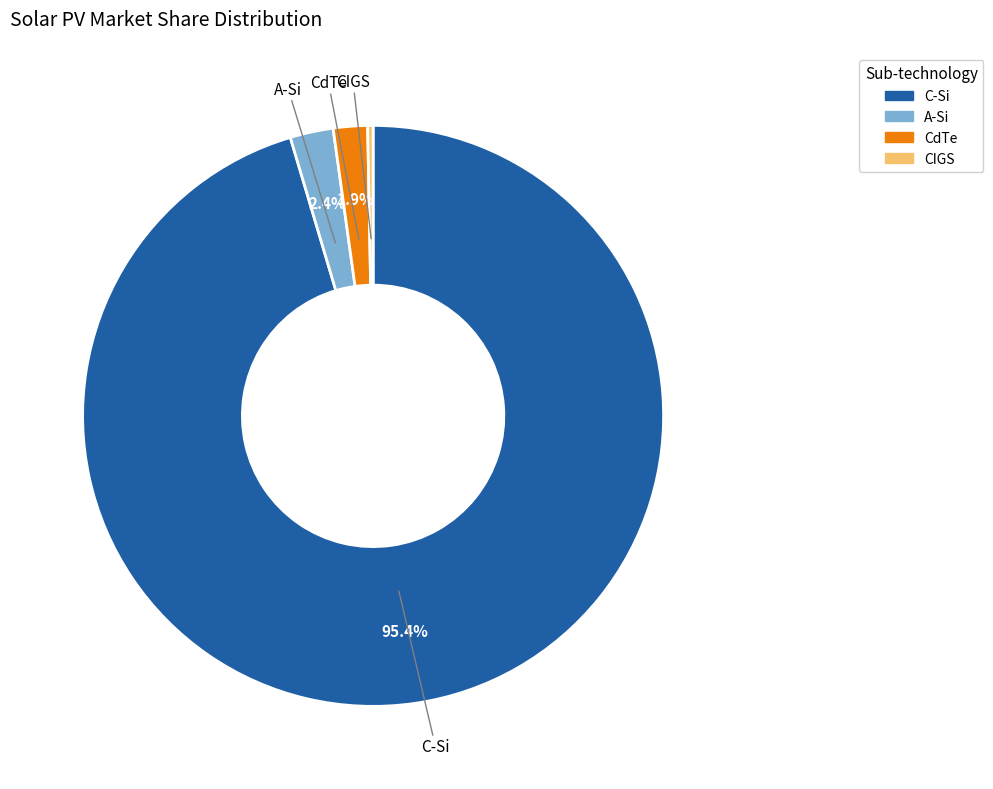

Does CdTe account for over 50% of the chart?

No